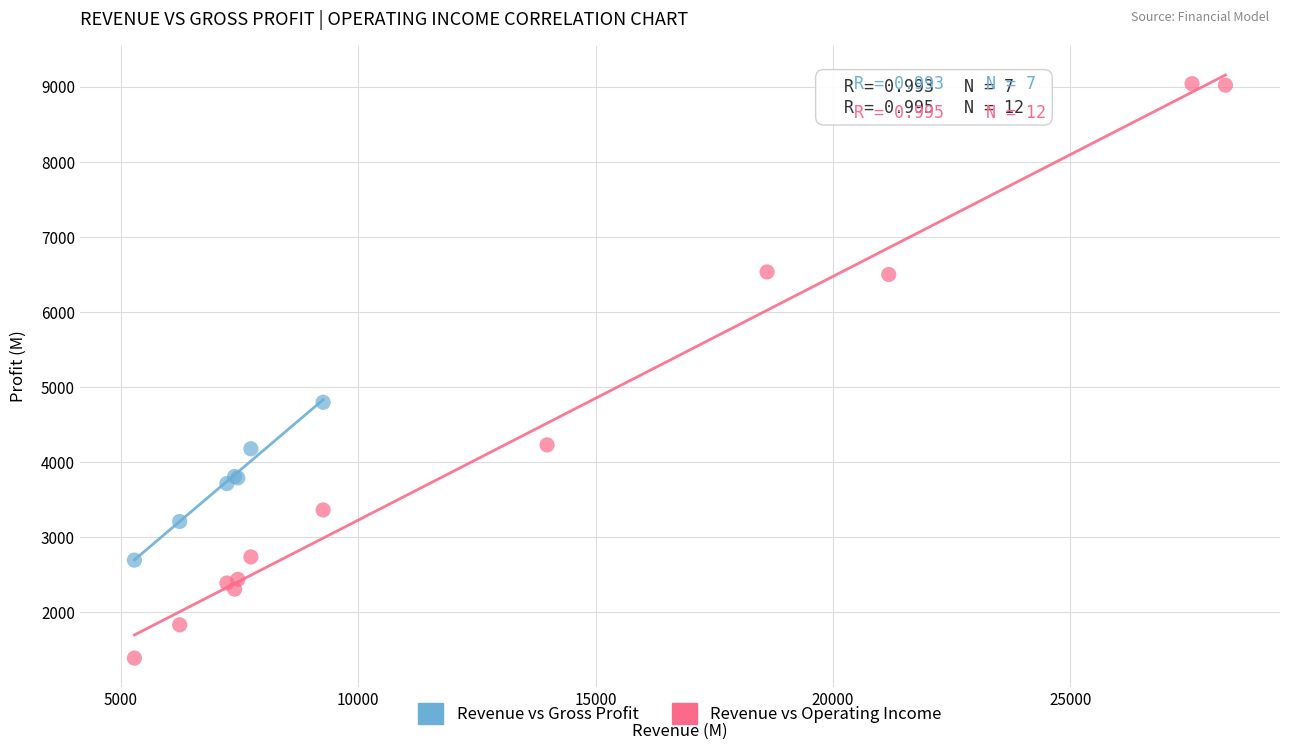

Which series has the largest Y range (max minus min)?

Revenue vs Operating Income